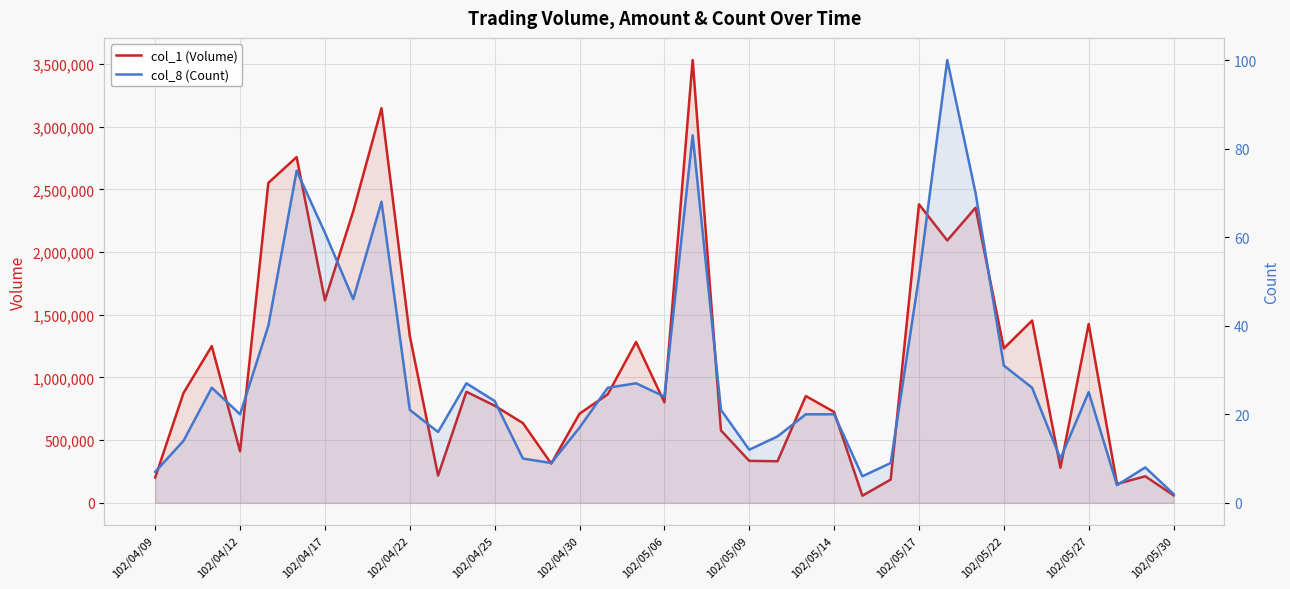

How many interior local valleys does the col_1 (Volume) series have?

11